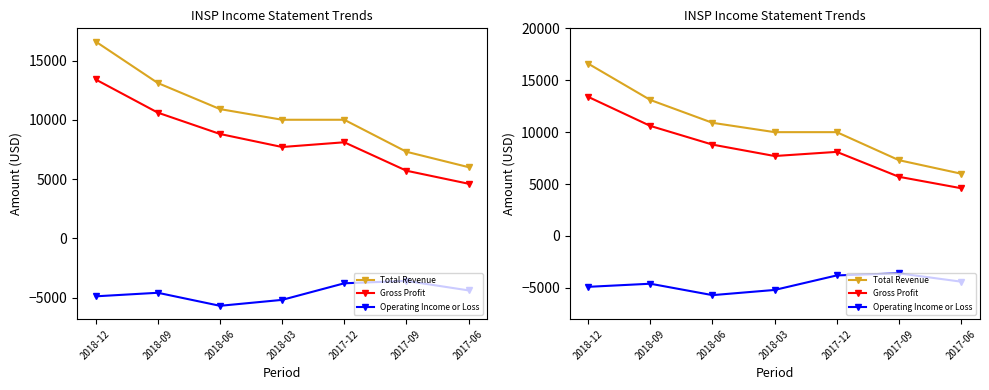

What is the spread (max minus min) of values at 2018-03?

15200